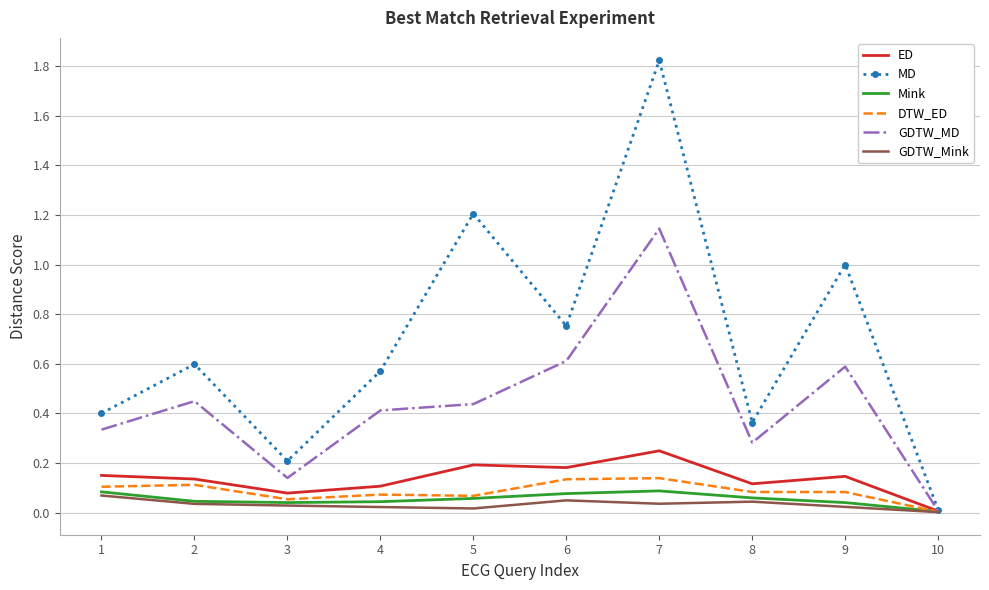

Between 1 and 6, which series saw the biggest shift?

MD